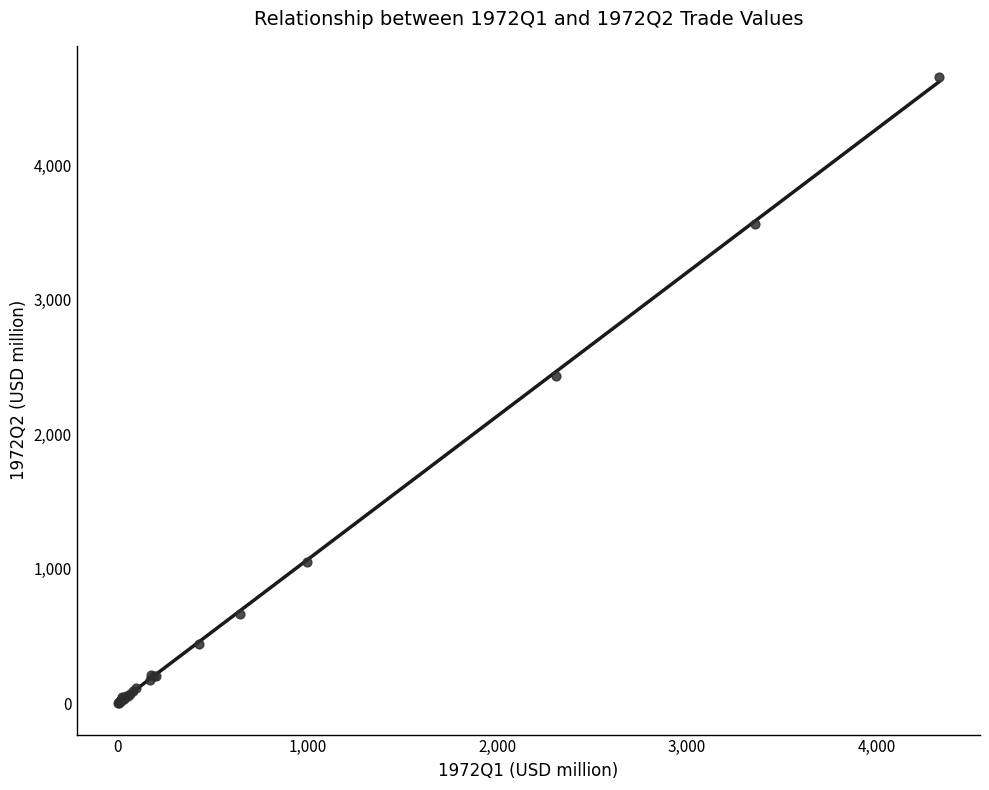

What Y value in the scatter plot is closest to 2328?

2436.3